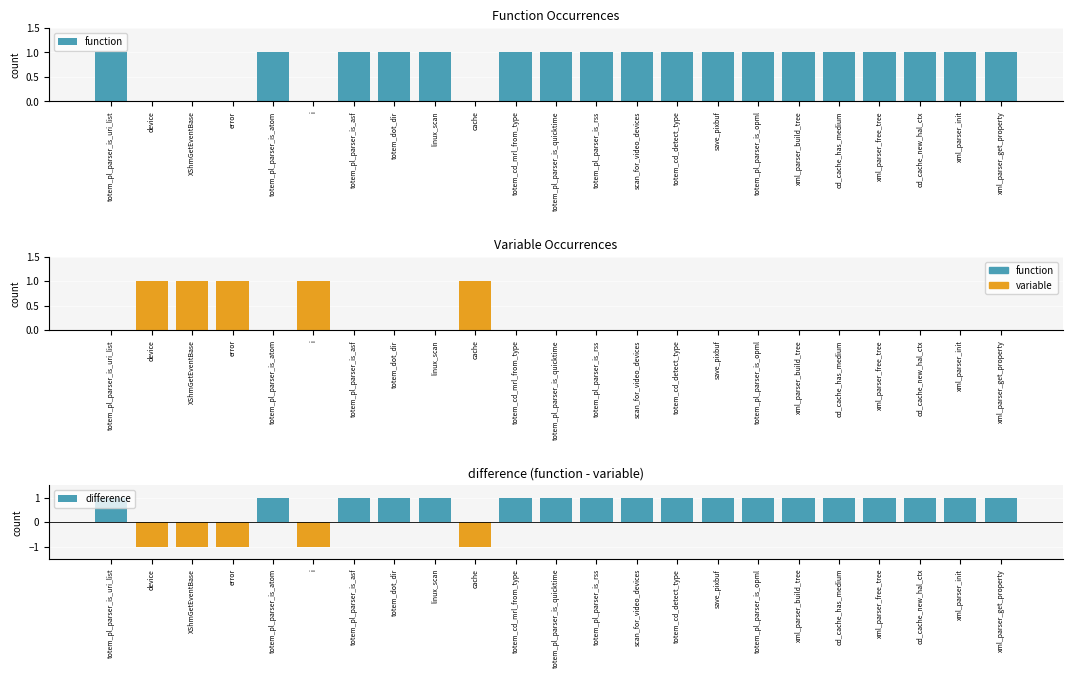

Rank the categories by difference value from lowest to highest.

device, XShmGetEventBase, error, i, cache, totem_pl_parser_is_uri_list, totem_pl_parser_is_atom, totem_pl_parser_is_asf, totem_dot_dir, linux_scan, totem_cd_mrl_from_type, totem_pl_parser_is_quicktime, totem_pl_parser_is_rss, scan_for_video_devices, totem_cd_detect_type, save_pixbuf, totem_pl_parser_is_opml, xml_parser_build_tree, cd_cache_has_medium, xml_parser_free_tree, cd_cache_new_hal_ctx, xml_parser_init, xml_parser_get_property